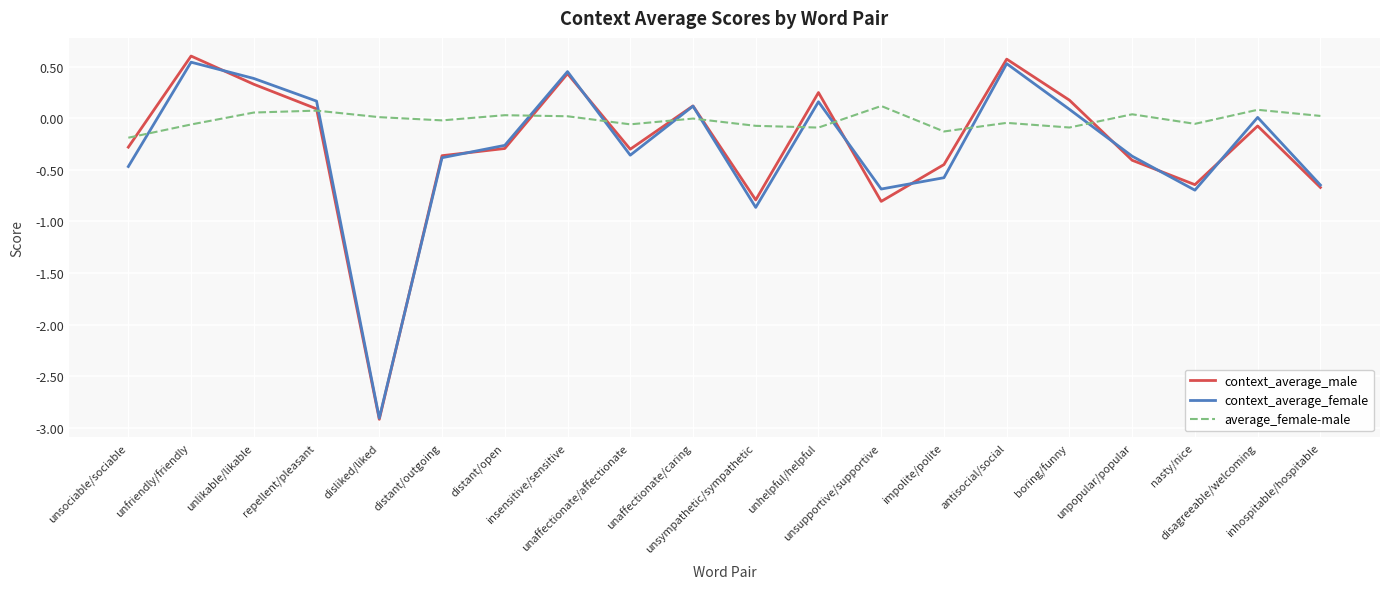

What is the lowest value of the context_average_male series?

-2.9